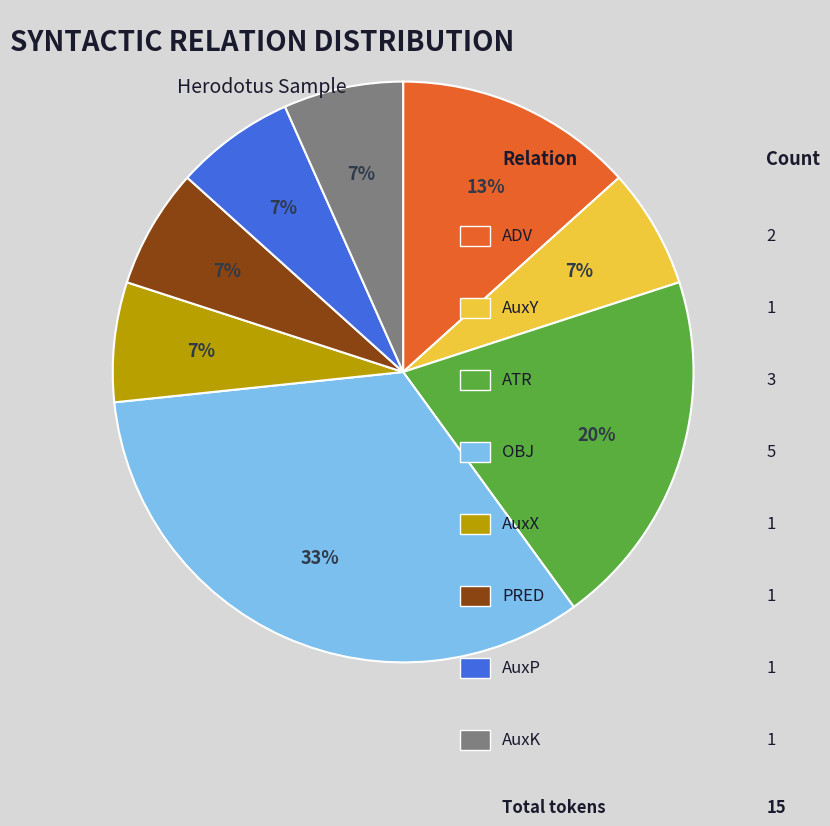

Is there any slice that represents more than half of the pie?

No